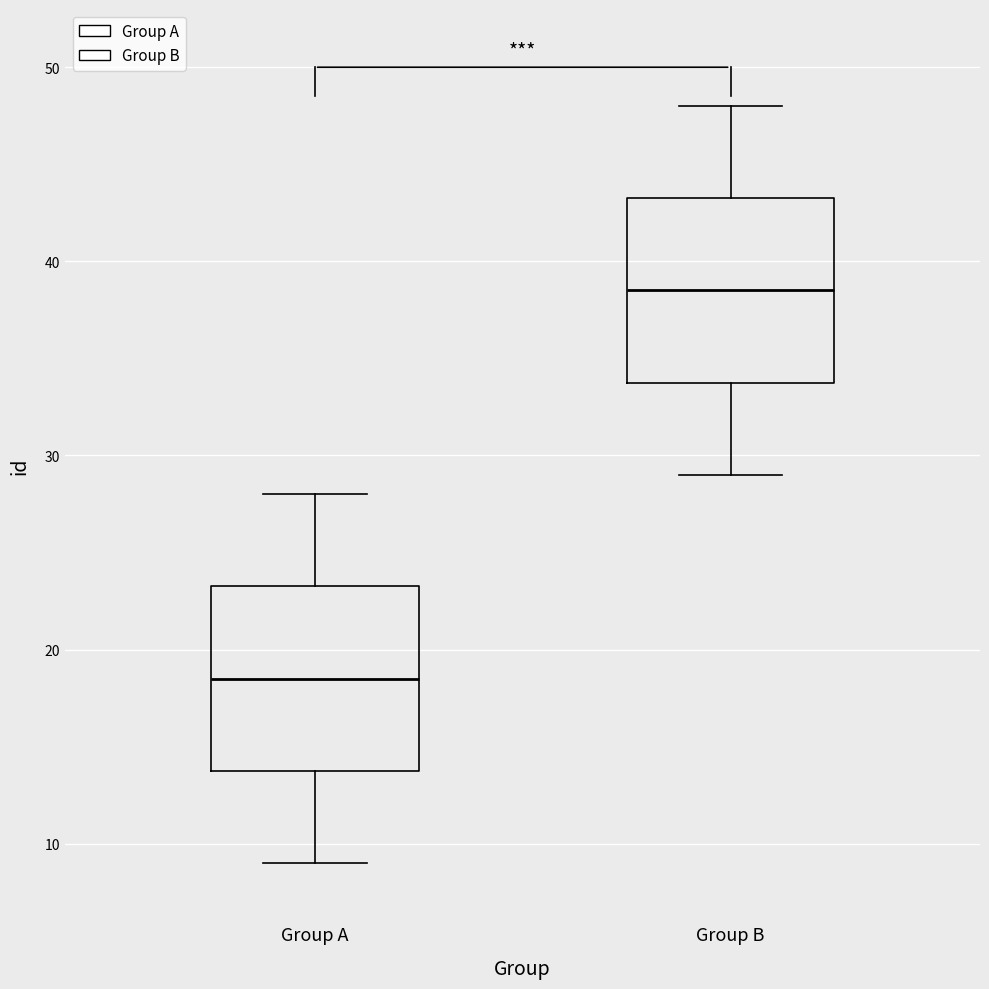

Where does the lower whisker of the box for Group A end on the y-axis? The values are not printed on the chart, so give them approximately, as read against the axis.

9